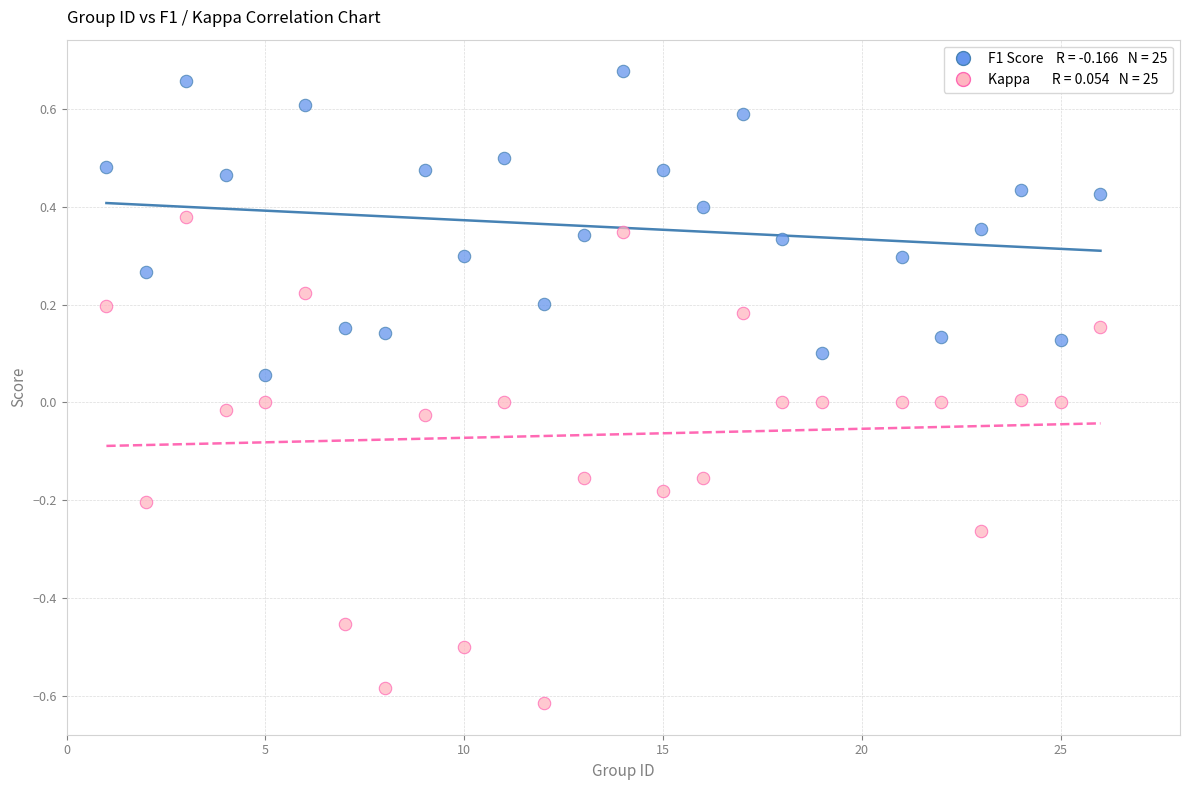

Across all data points, what is the range of Y values (max minus min)?

1.3